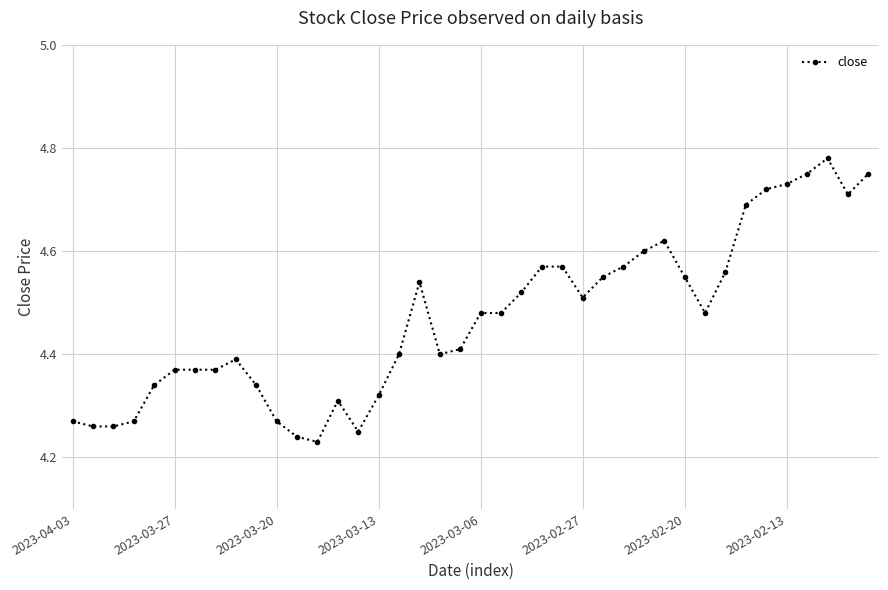

What is the sum of all values?

178.8